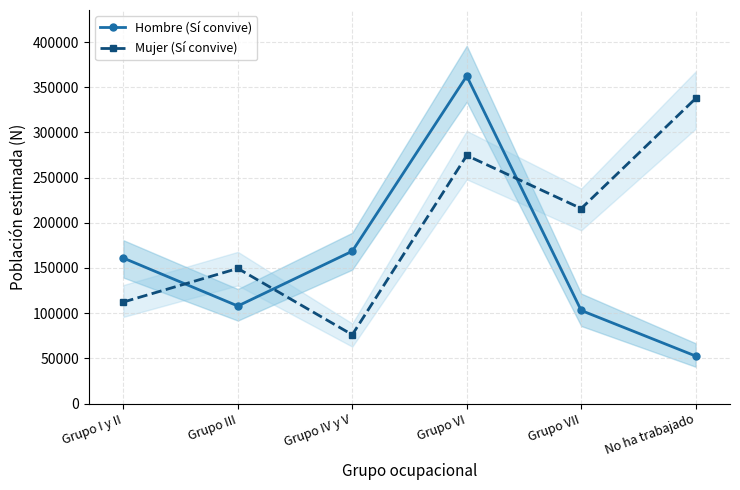

List the labels in order of Mujer (Sí convive) value, largest first.

No ha trabajado, Grupo VI, Grupo VII, Grupo III, Grupo I y II, Grupo IV y V